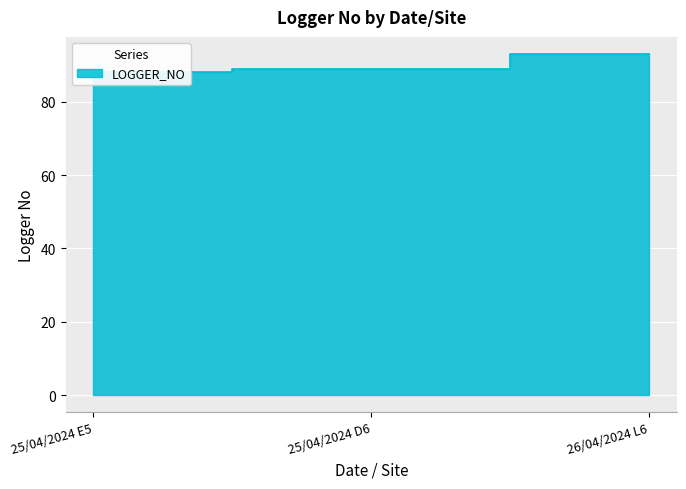

What is the change in value from 25/04/2024 D6 to 26/04/2024 L6?

+4